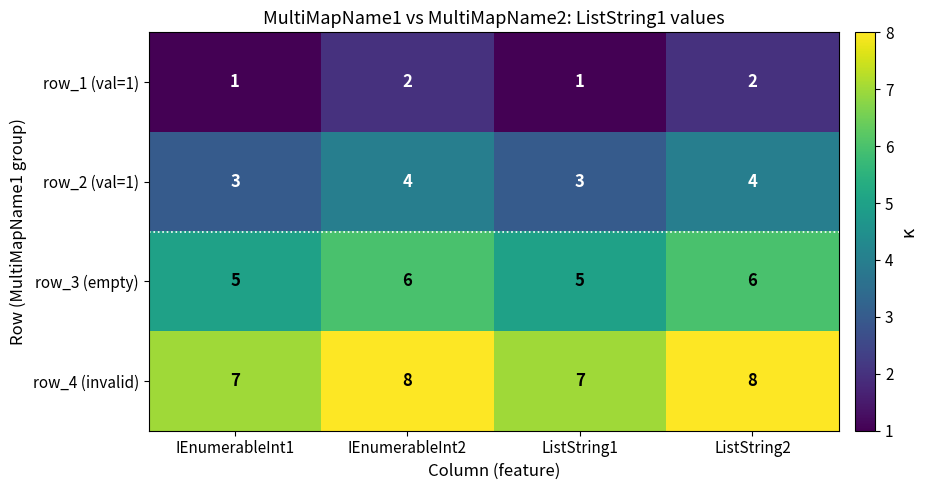

The value of row_3 (empty) at ListString1 is 2. True or false?

False